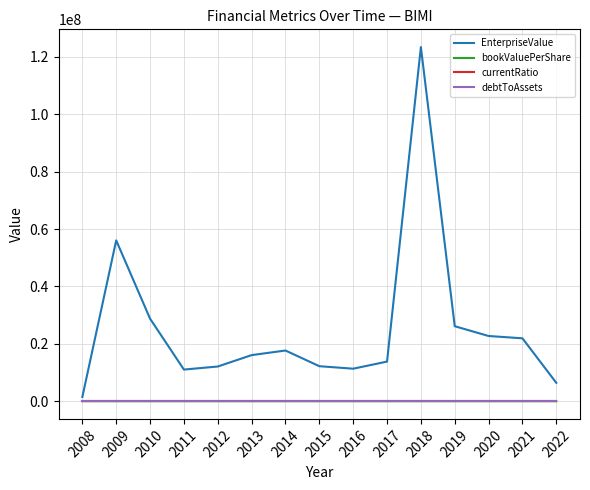

Which series has the largest total across all categories?

EnterpriseValue